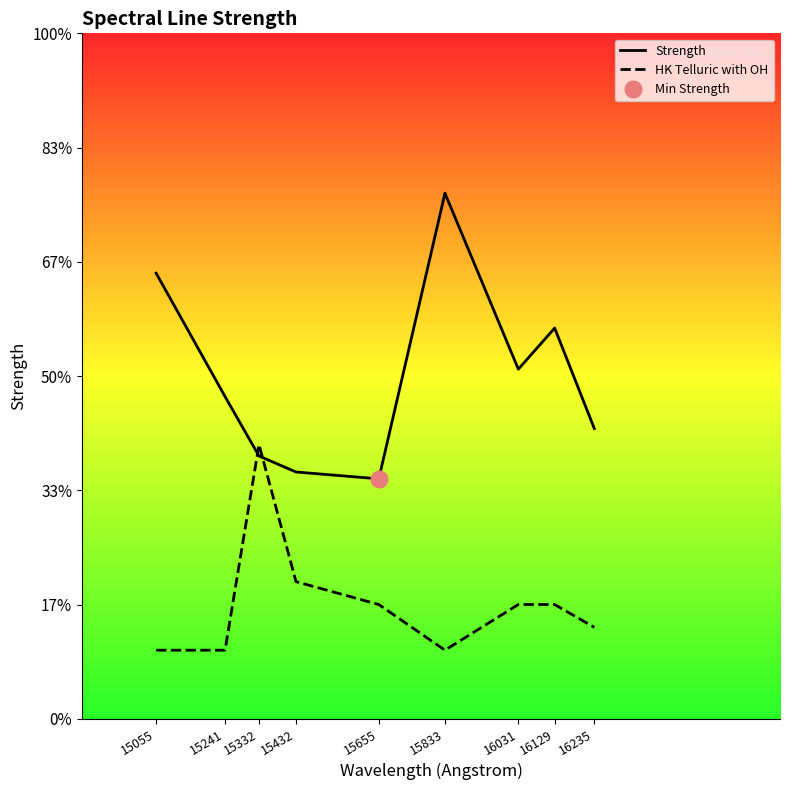

Rank the series by their average value, from lowest to highest.

HK Telluric with OH, Strength